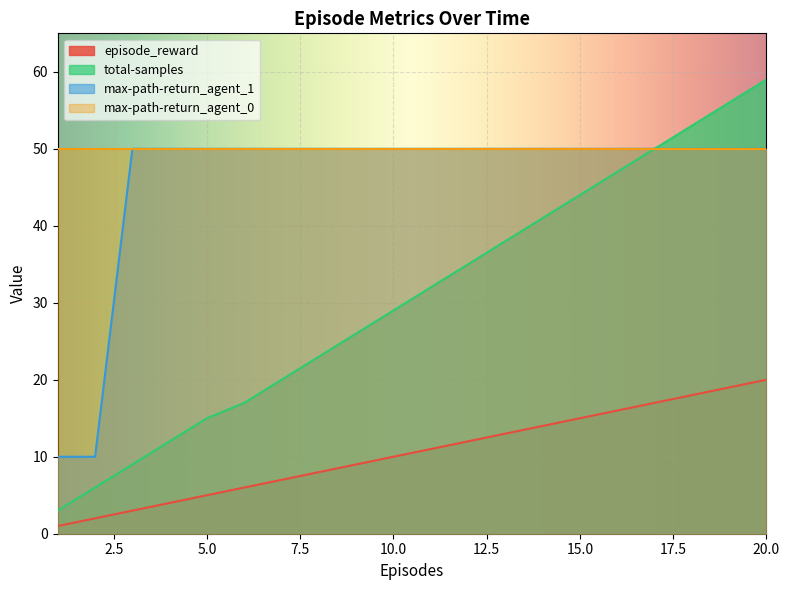

What is the approximate value of total-samples at 8, to the nearest 5?

25